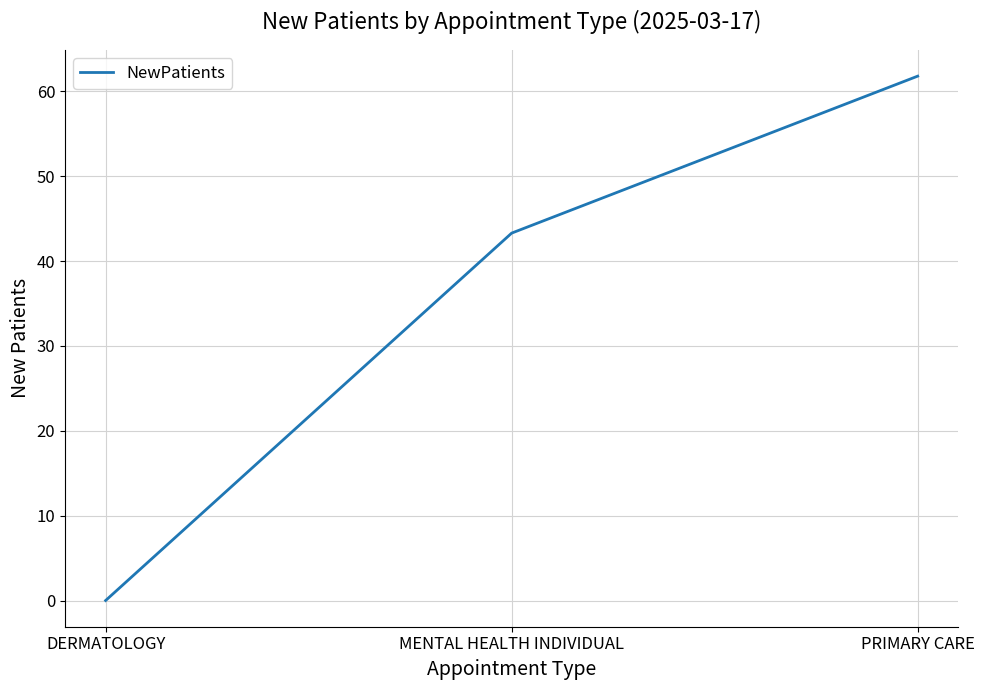

Approximately how many times larger is the value at PRIMARY CARE compared to MENTAL HEALTH INDIVIDUAL?

1.4